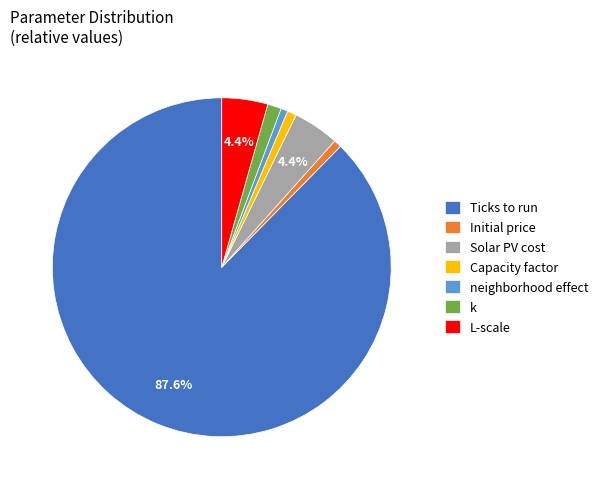

Which has a higher value, k or L-scale?

L-scale